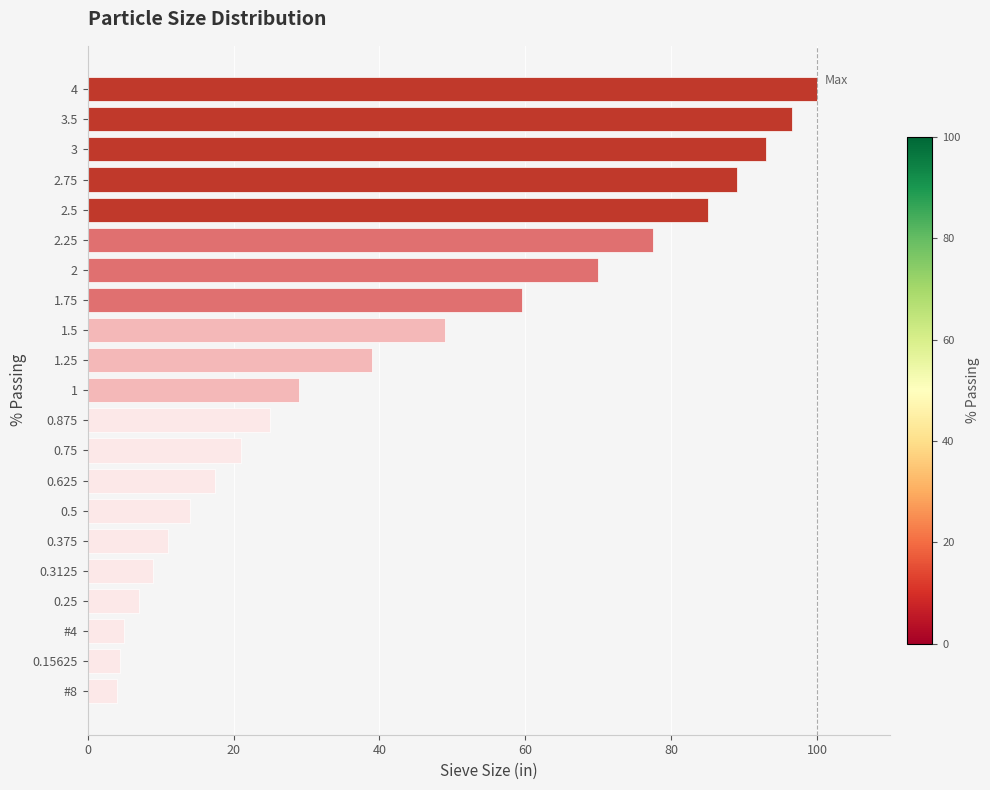

How many bars are there in total?

21